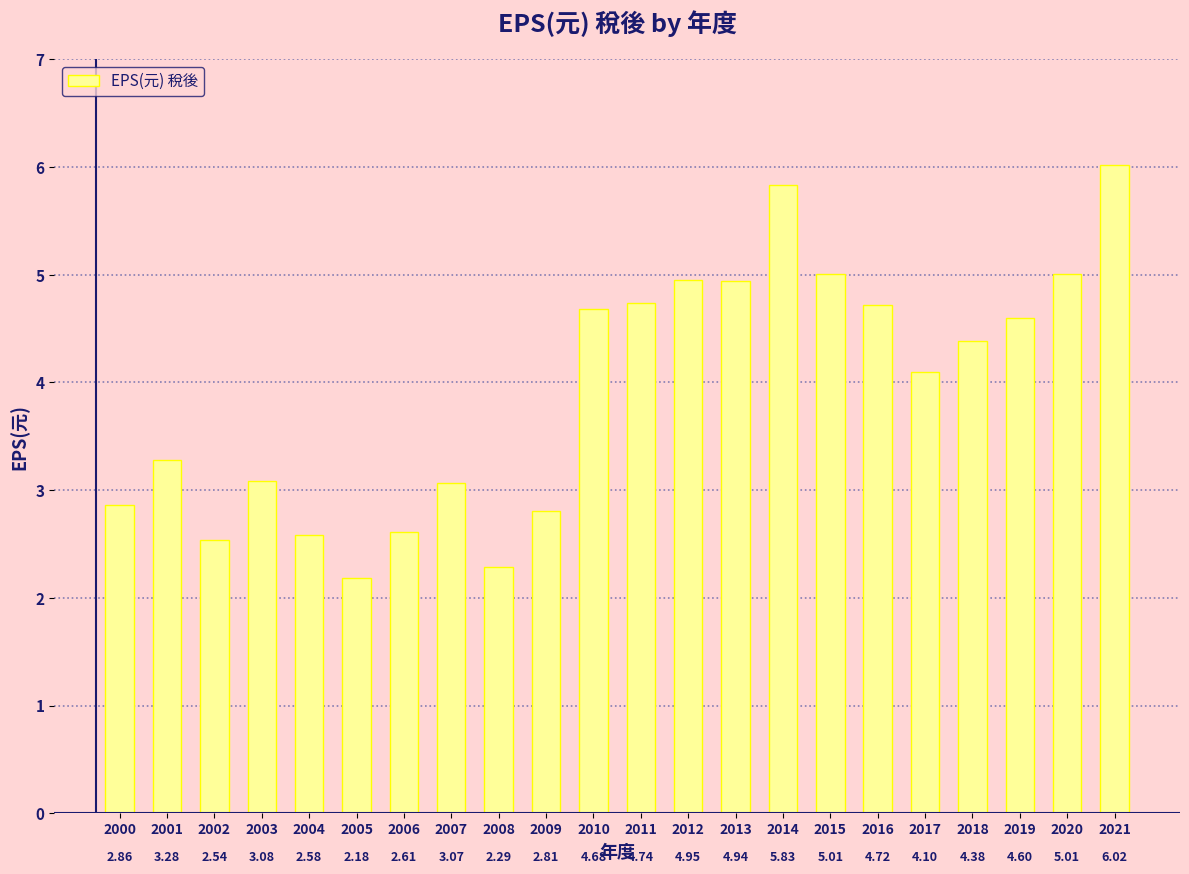

What is the difference between the values at 2001 and 2003?

0.2